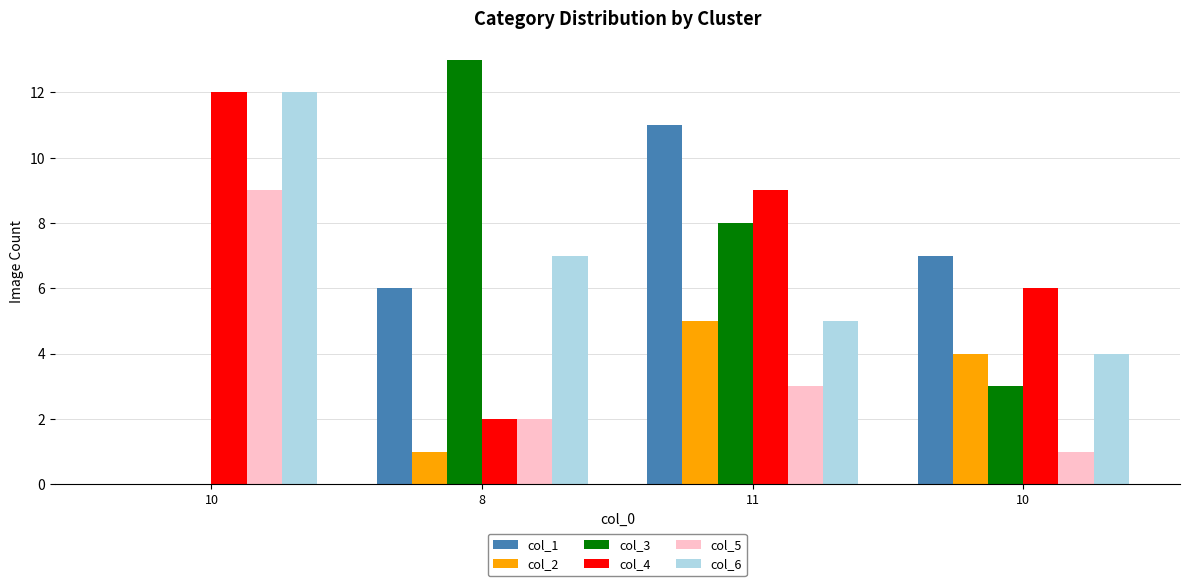

Where is col_4 nearest to the value 7?

10